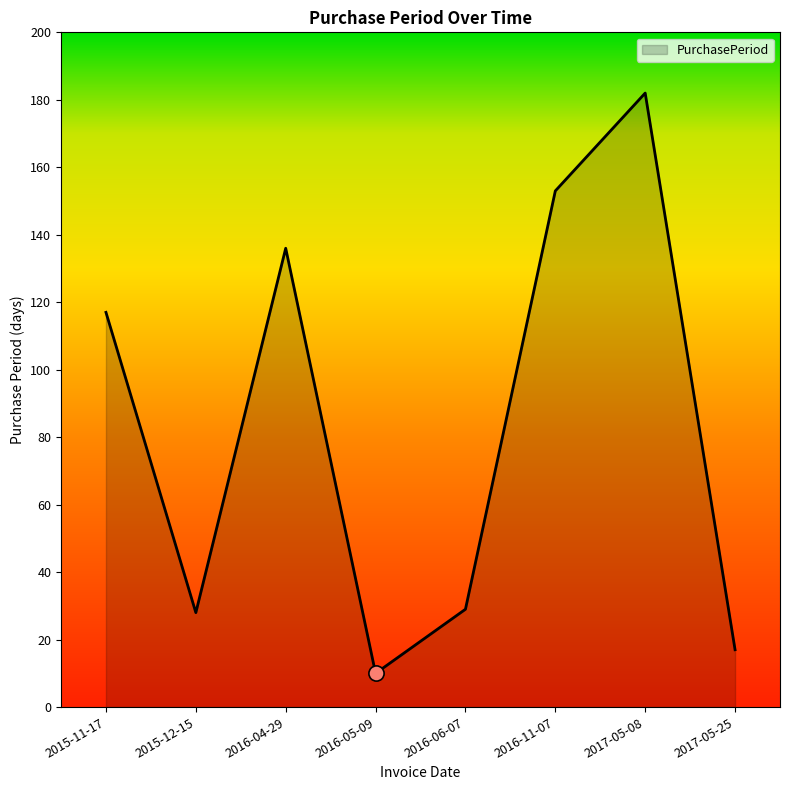

What is the change in value from 2017-05-08 to 2017-05-25?

-165